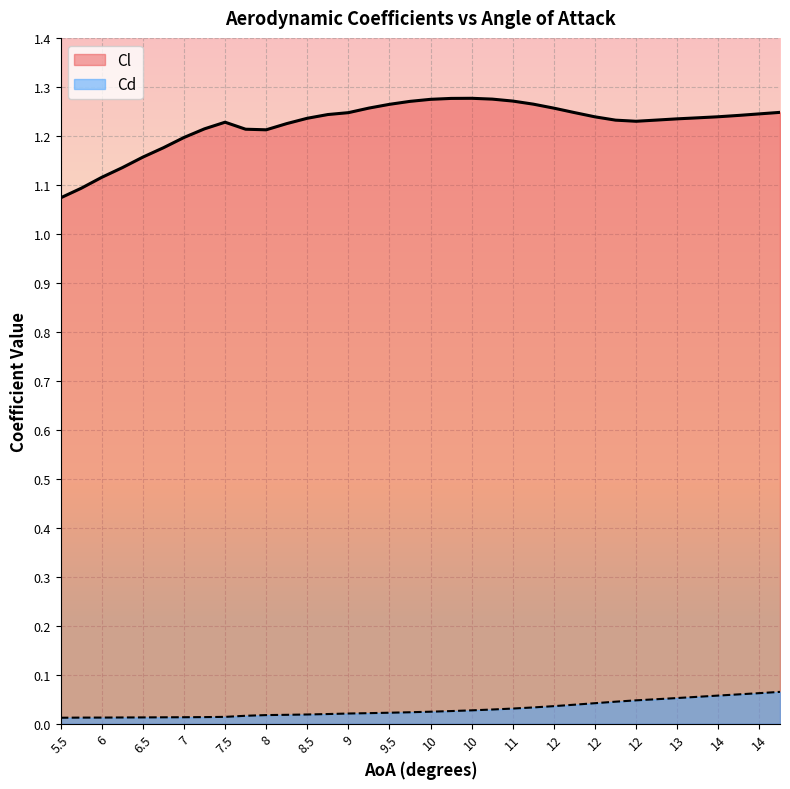

Which series has the widest spread of values?

Cl